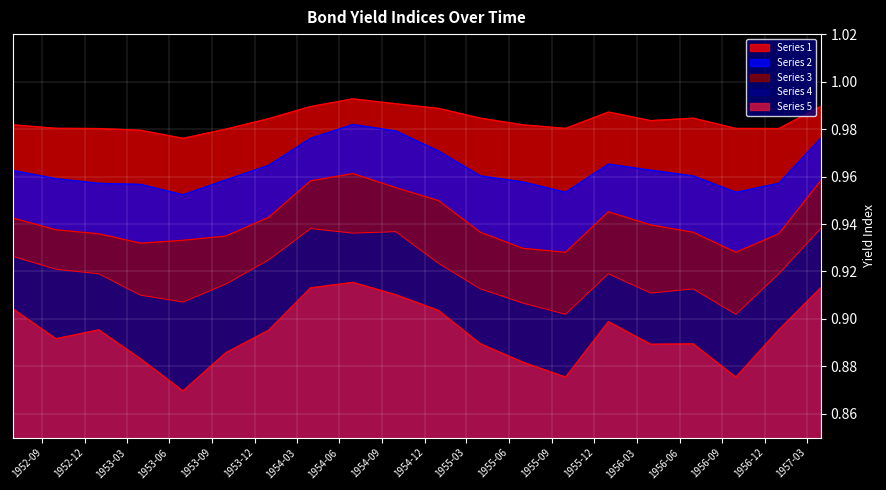

Which category has the lowest value across all series?

1953-06-30